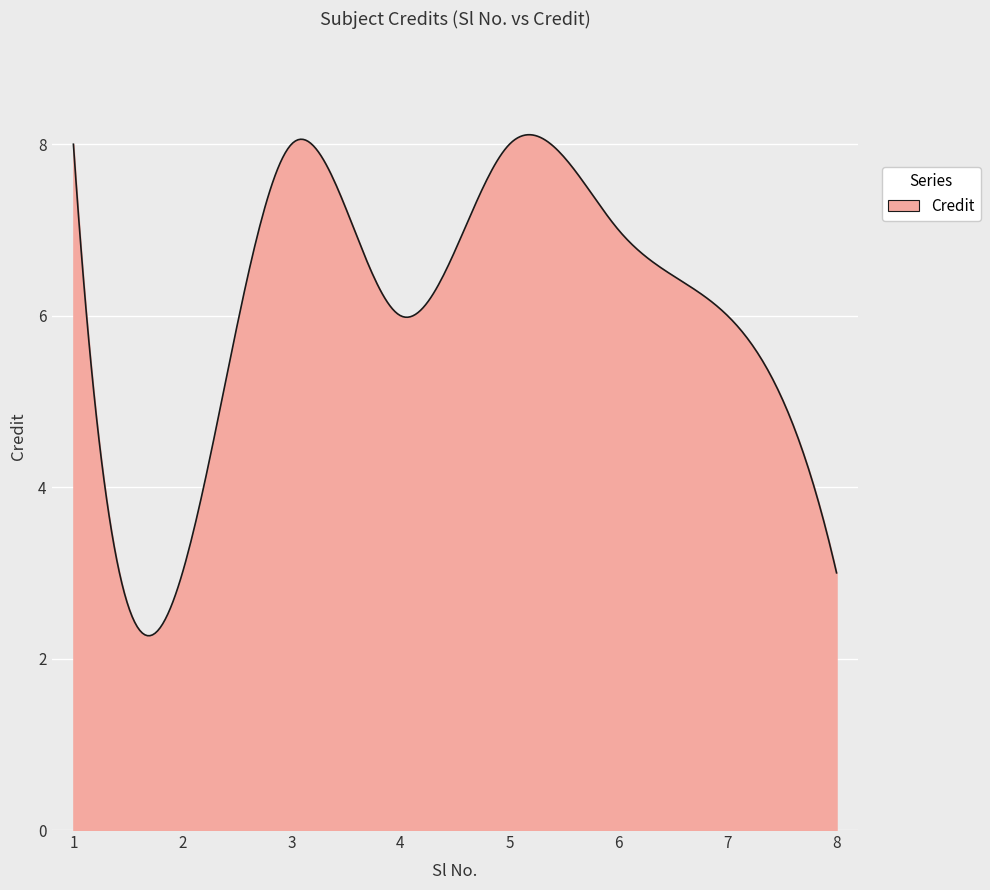

What is the greatest value displayed?

8.1